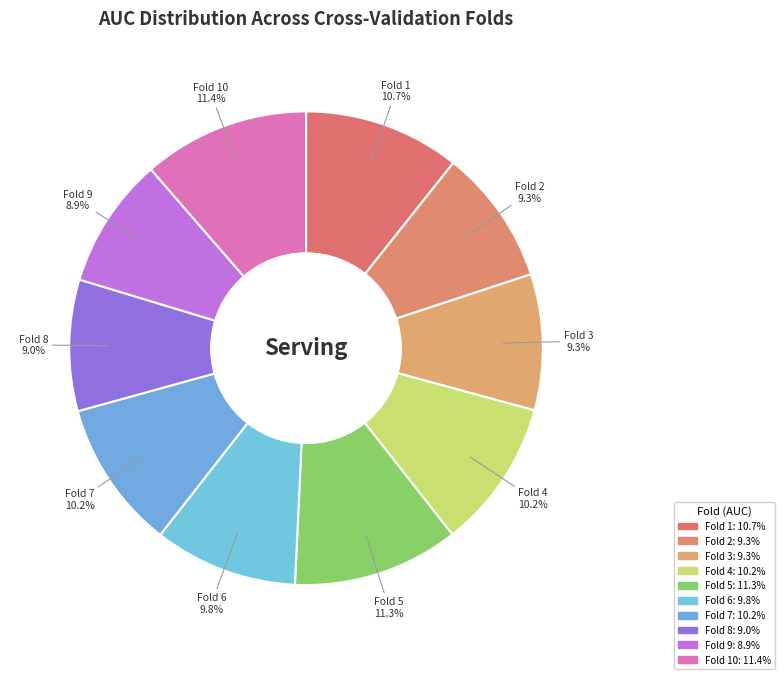

Is the sum of Fold 5 and Fold 9 greater than half?

No